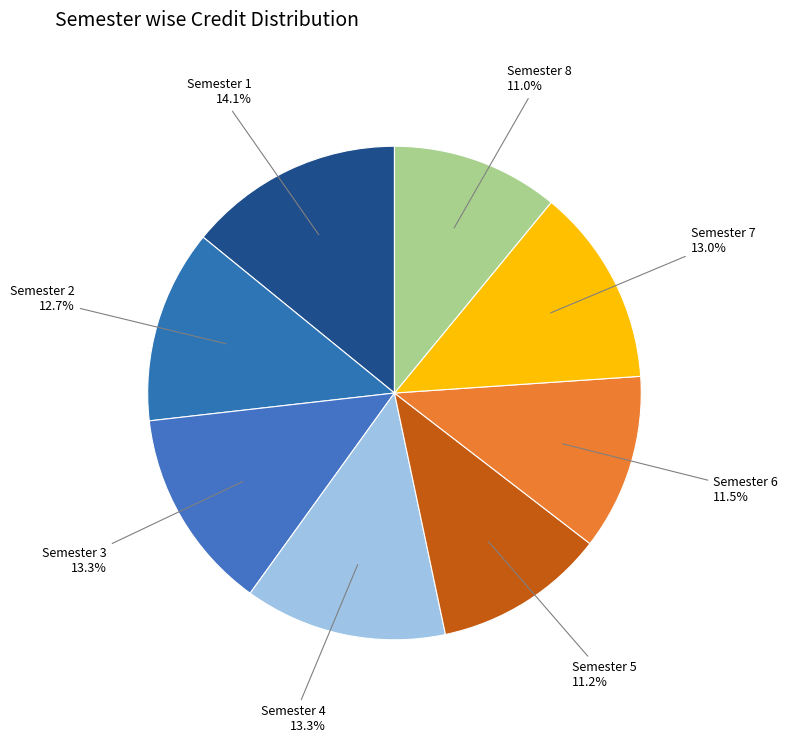

Does any single category account for the majority?

No